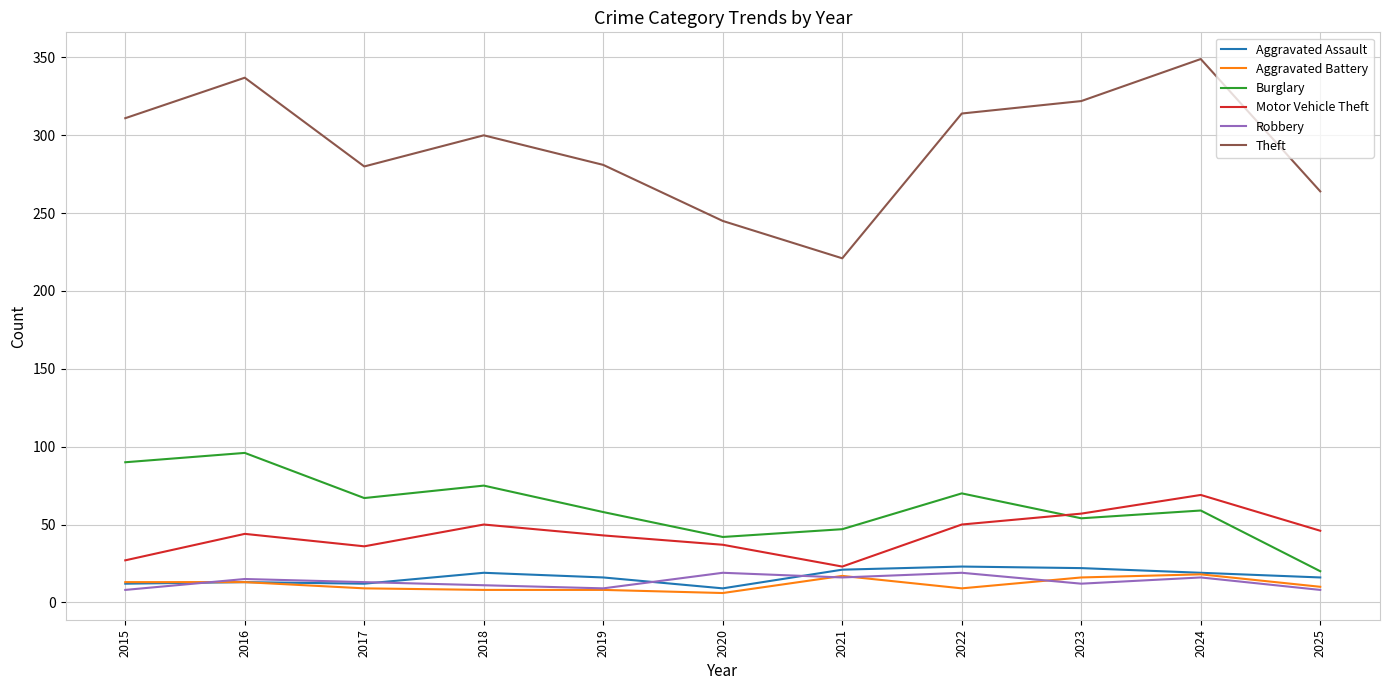

What is the difference between the Burglary values at 2019 and 2016?

38